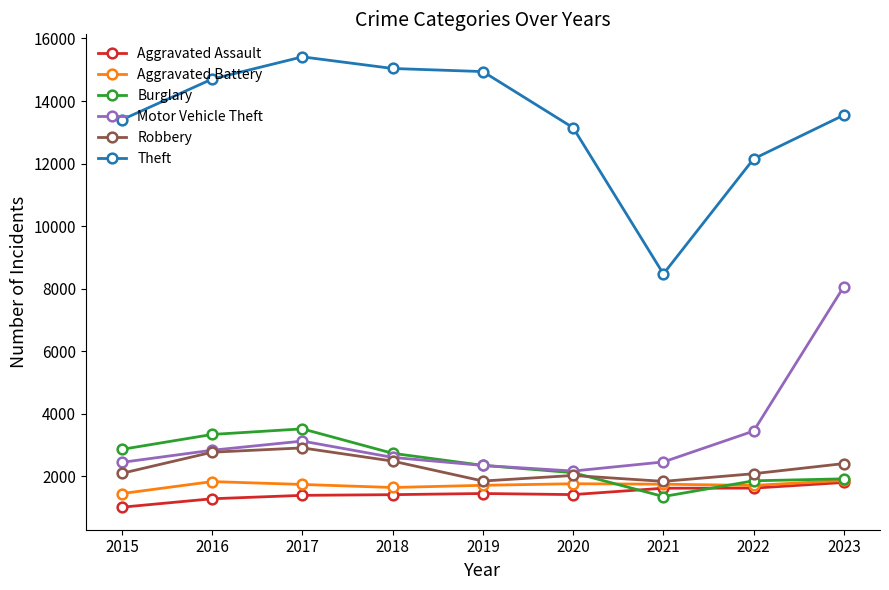

At which label does Aggravated Battery first exceed 1741?

2016